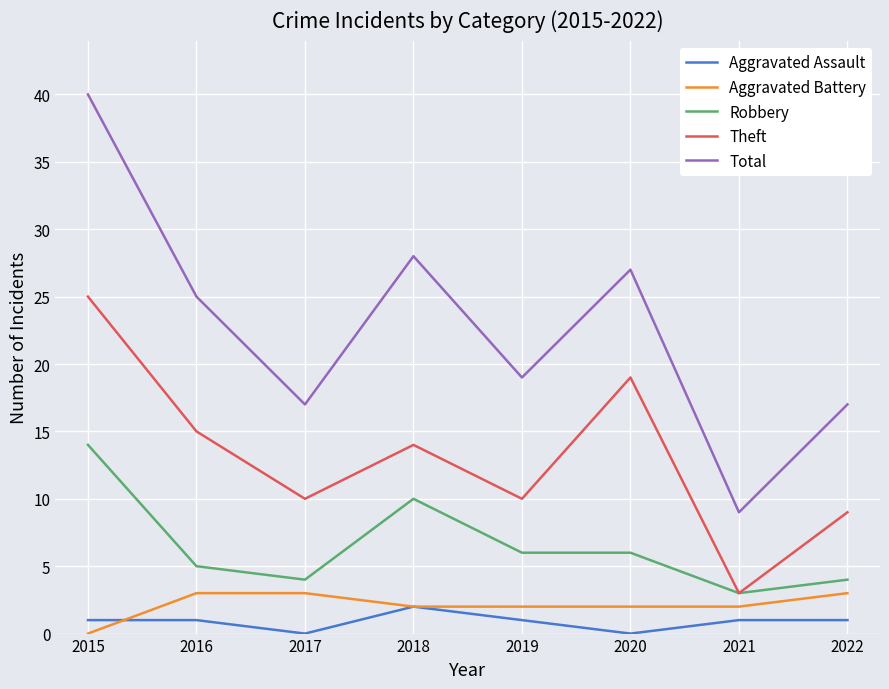

What is the difference between the maximum and minimum values in the Theft series?

22